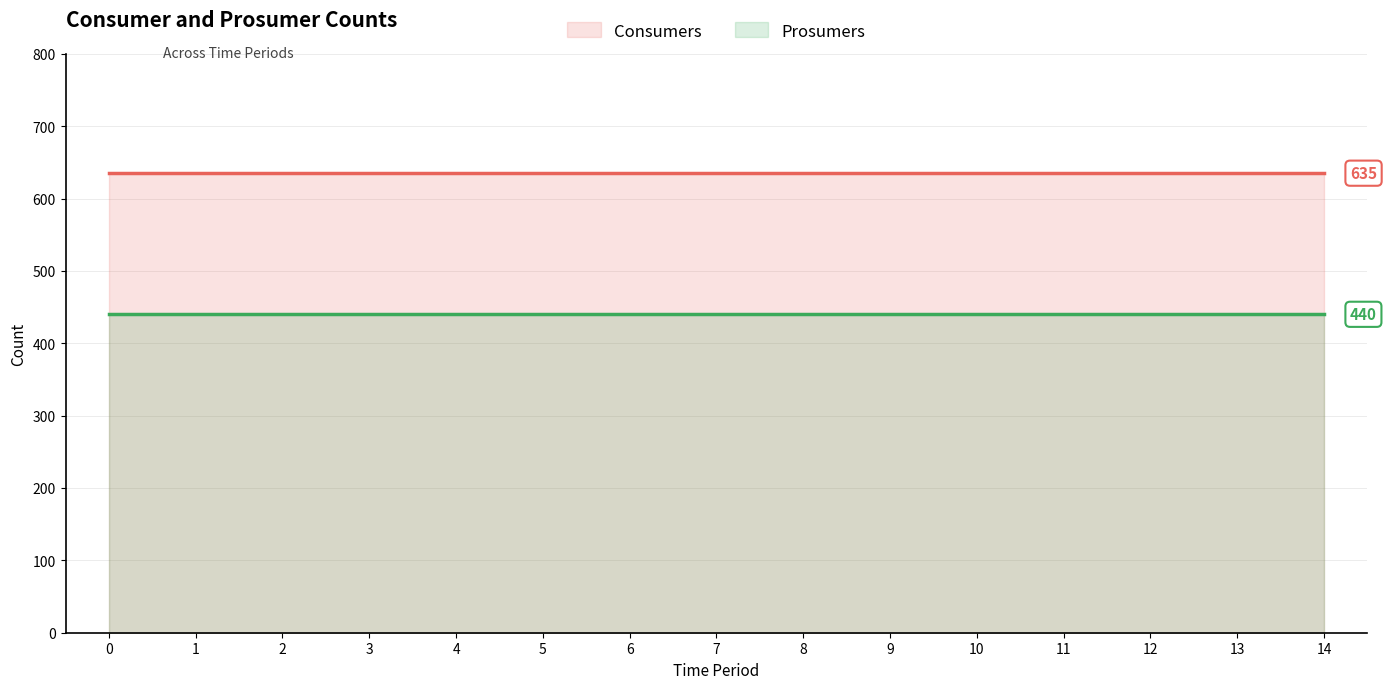

List the labels in order of Consumers value, smallest first.

0, 1, 2, 3, 4, 5, 6, 7, 8, 9, 10, 11, 12, 13, 14